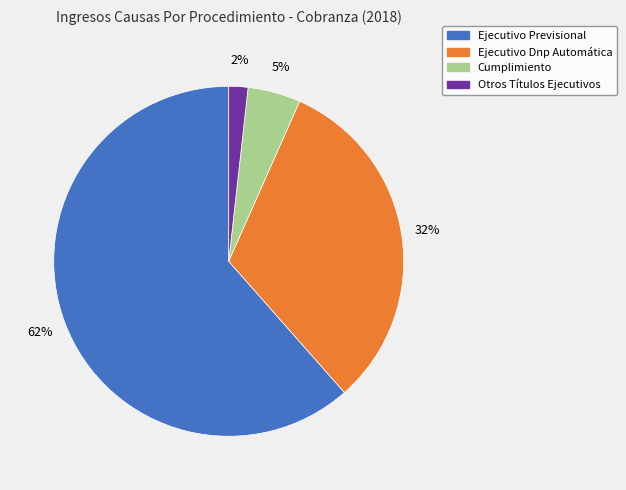

True or false: Ejecutivo Previsional accounts for 48% of the total.

False